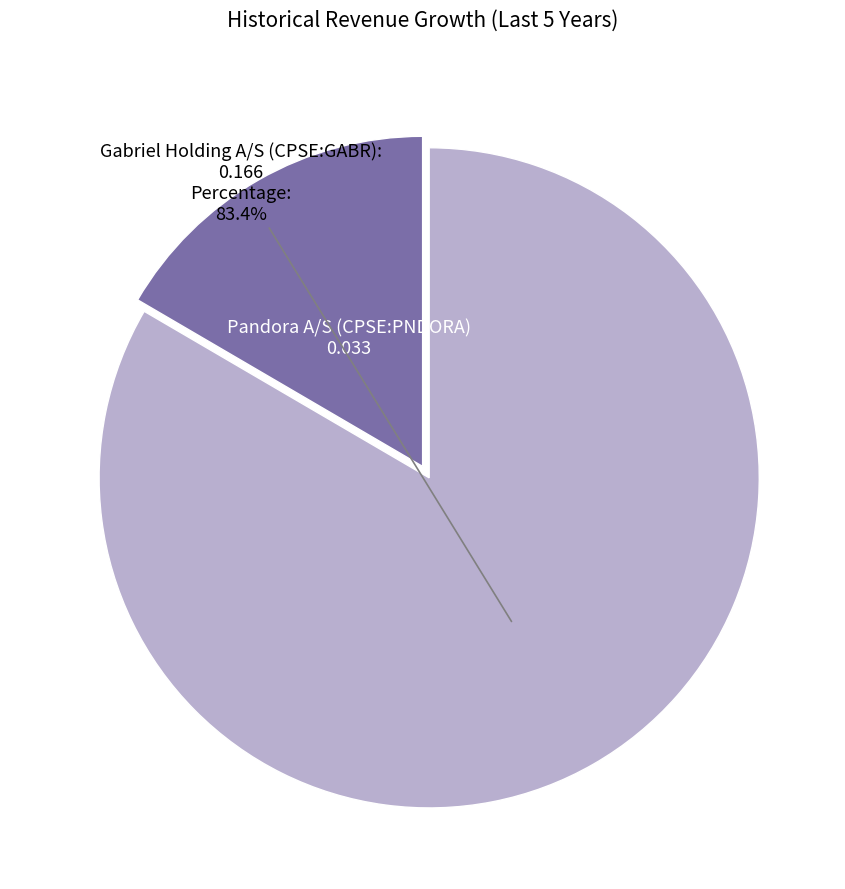

What is the majority slice?

Gabriel Holding A/S (CPSE:GABR)